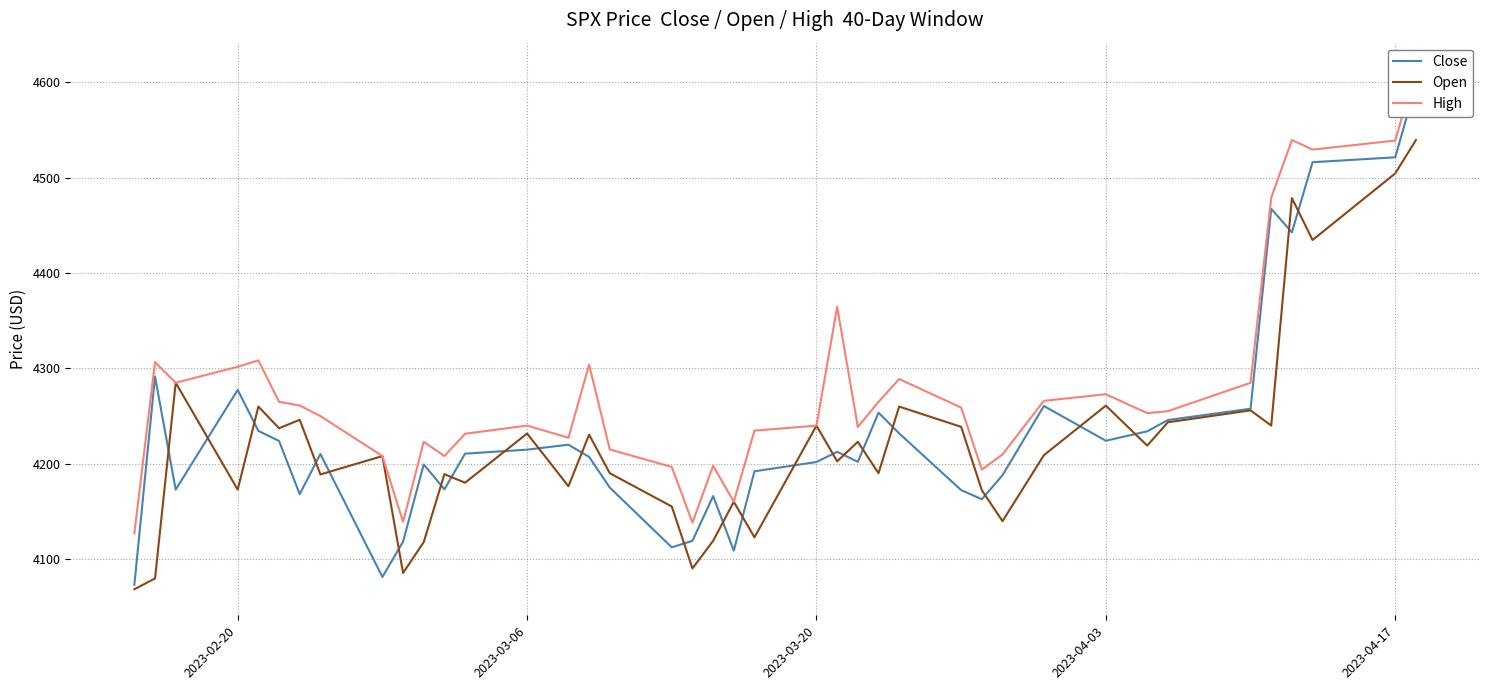

True or false: High and Close intersect in this chart.

False